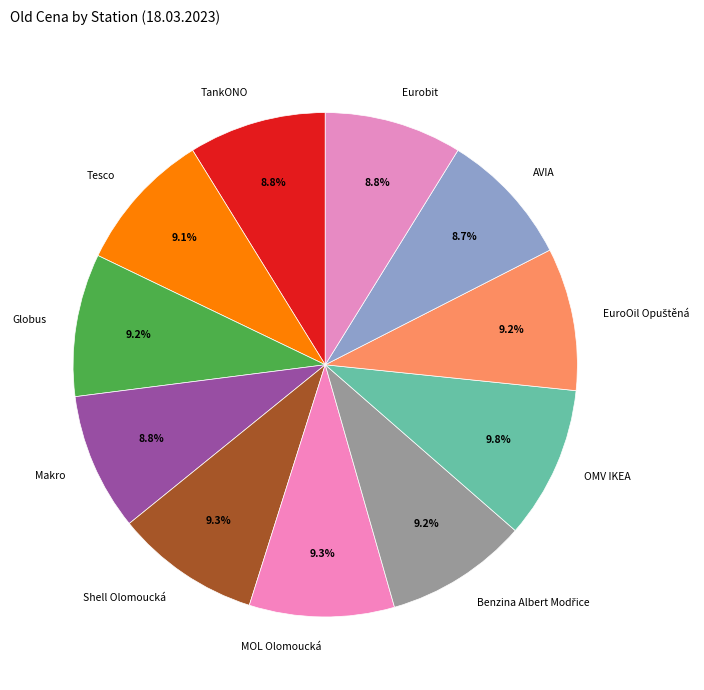

True or false: Makro accounts for 9% of the total.

True